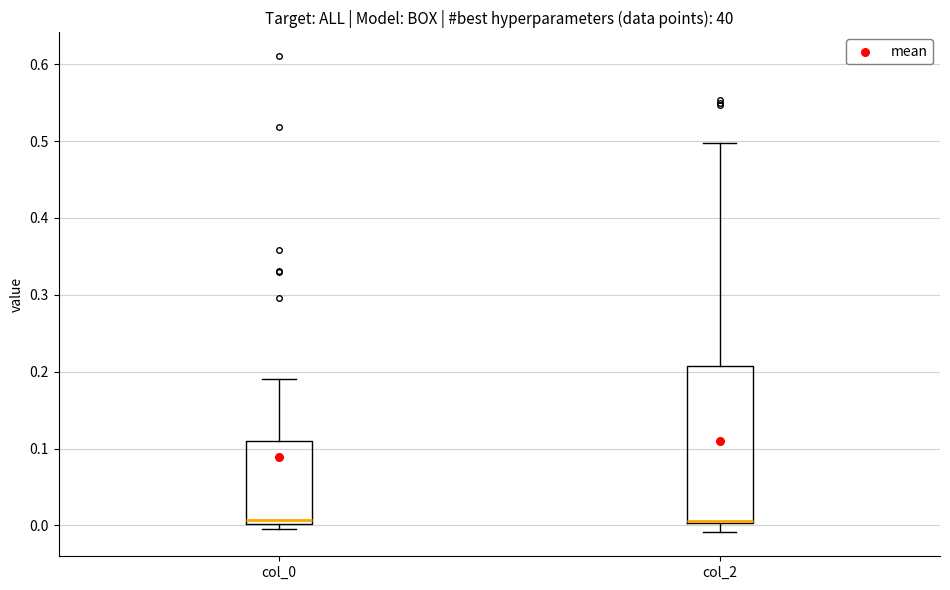

Reading left to right, read every box against the y-axis: the position of its median line, the range the box covers, and the ends of its whiskers. The values are not printed on the chart, so give them approximately, as read against the axis.

col_0: median 0.01, box 0.00 to 0.11, whiskers 0.00 (just below the box's lower edge) to 0.19
col_2: median 0.01, box 0.00 to 0.21, whiskers -0.01 to 0.50